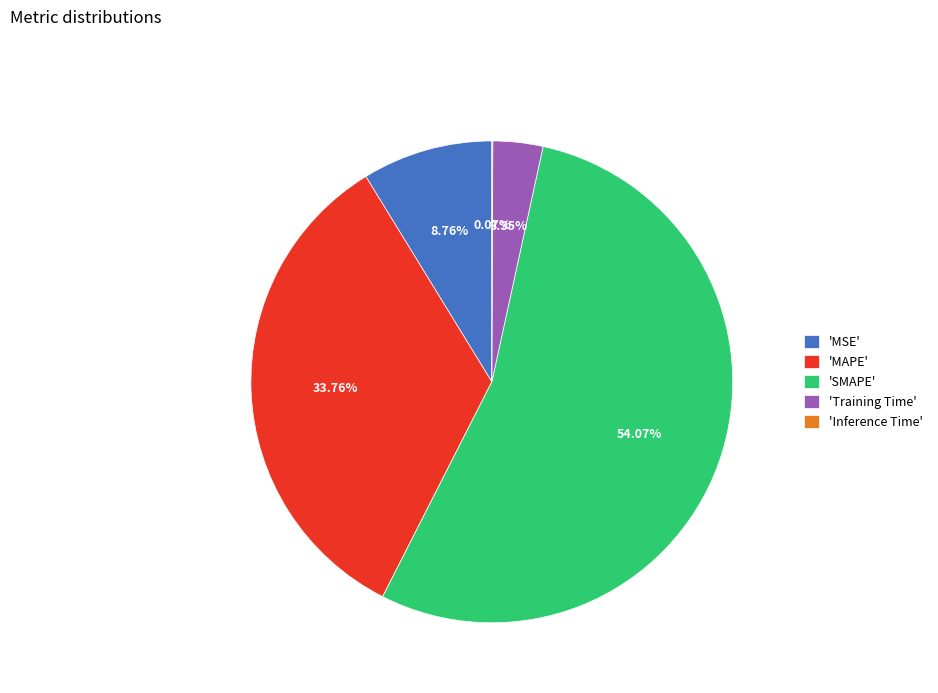

Between 'SMAPE' and 'MAPE', which is larger?

'SMAPE'